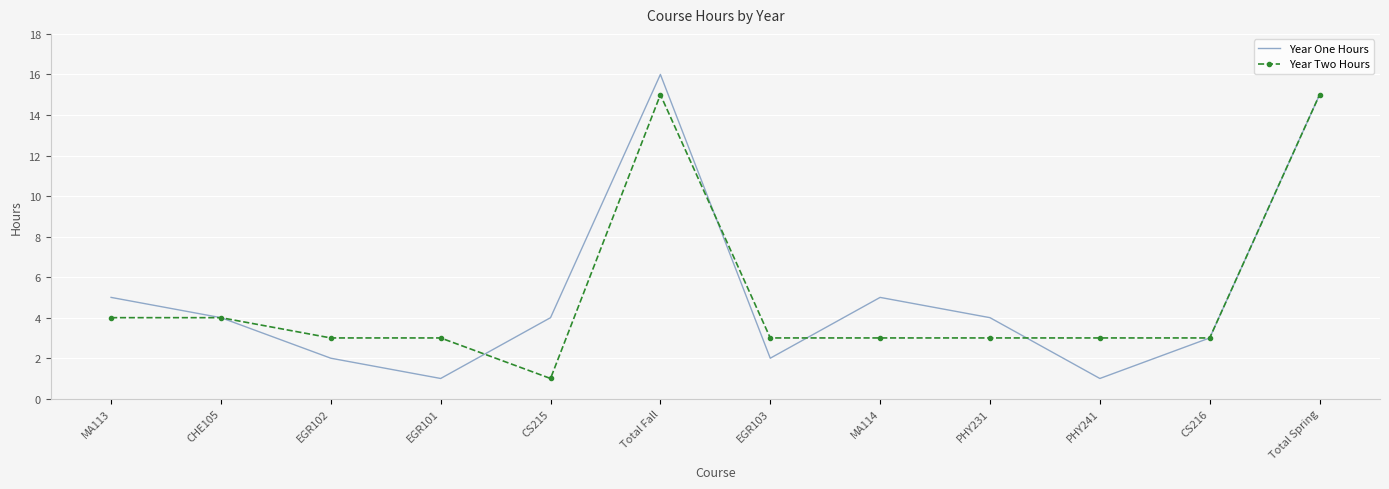

The Year One Hours series shows 1 at CS216. True or false?

False